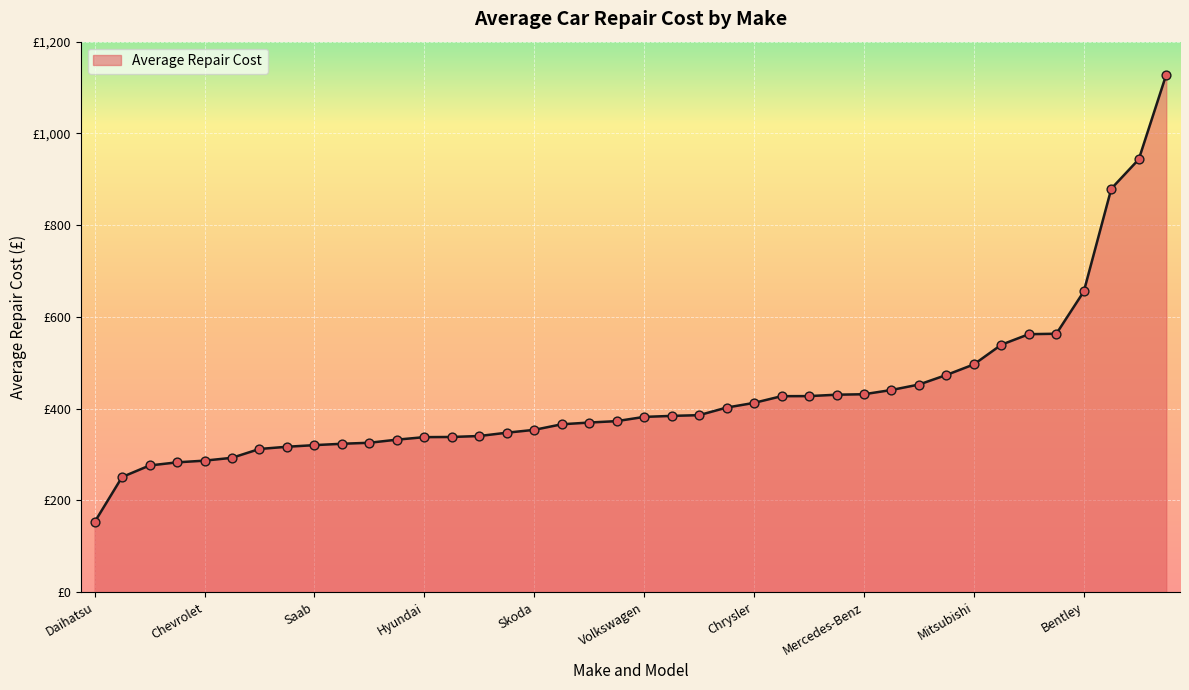

Does the chart have visible grid lines?

Yes